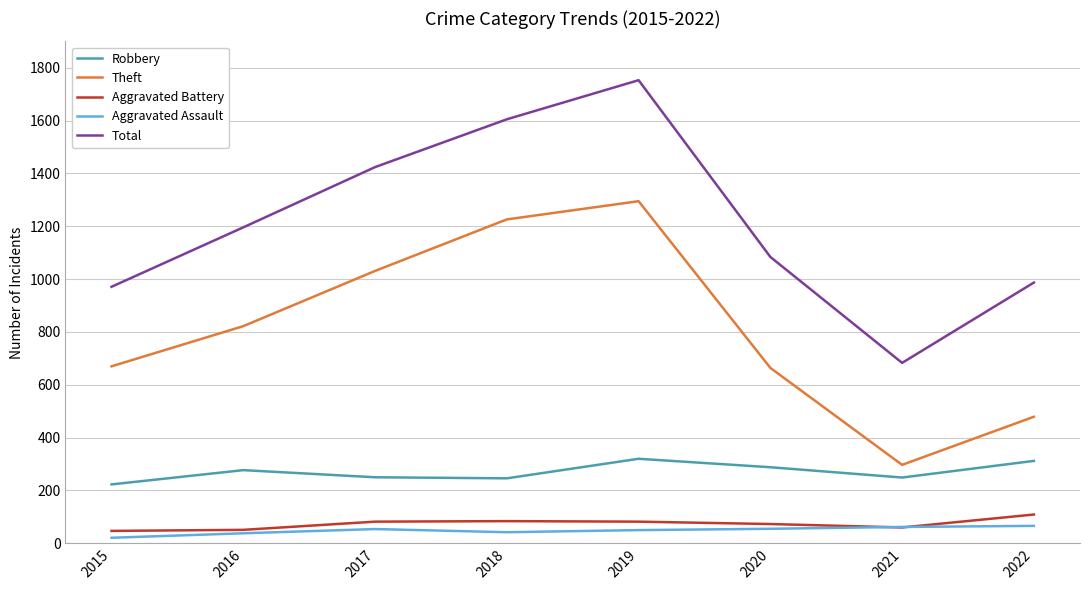

The value of Aggravated Assault at 2020 is 55. True or false?

True